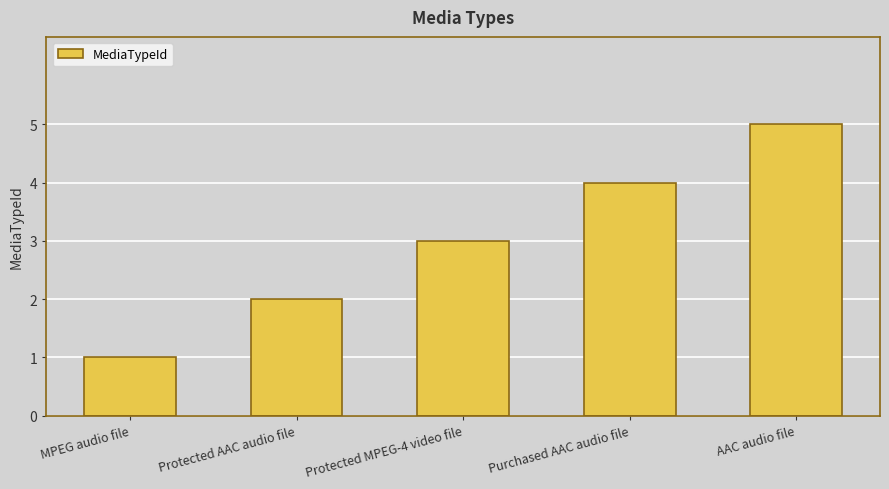

What is the change in value from MPEG audio file to Purchased AAC audio file?

+3